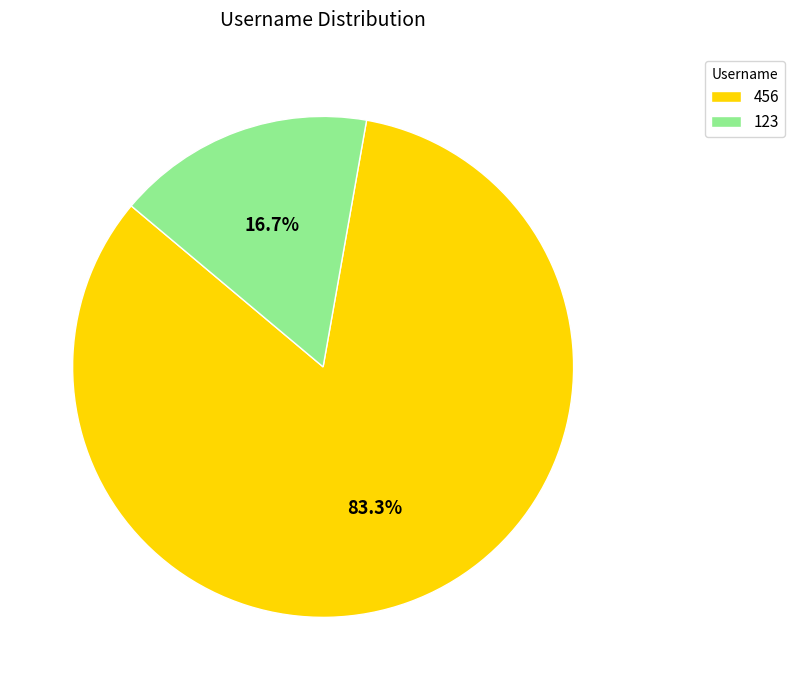

What percentage is the 123 slice, to the nearest percent?

17%